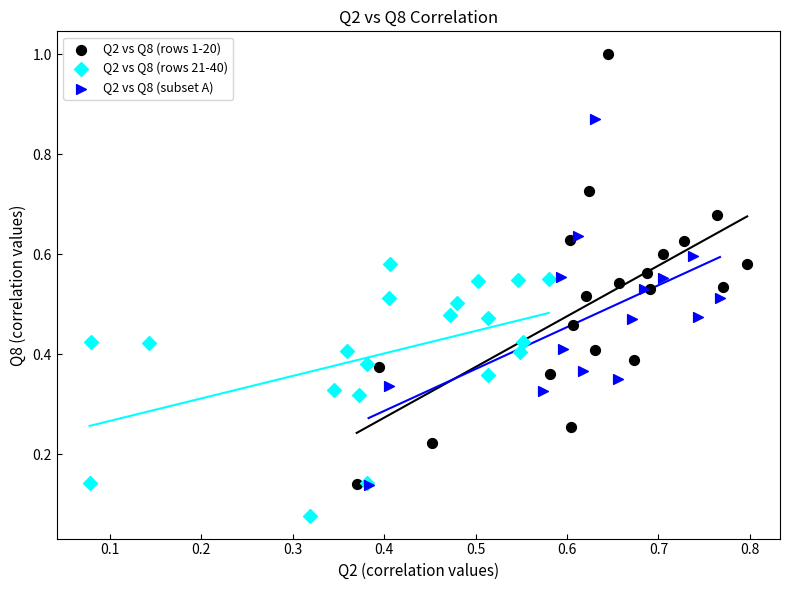

Which series reaches the minimum Y coordinate?

Q2 vs Q8 (rows 21-40)